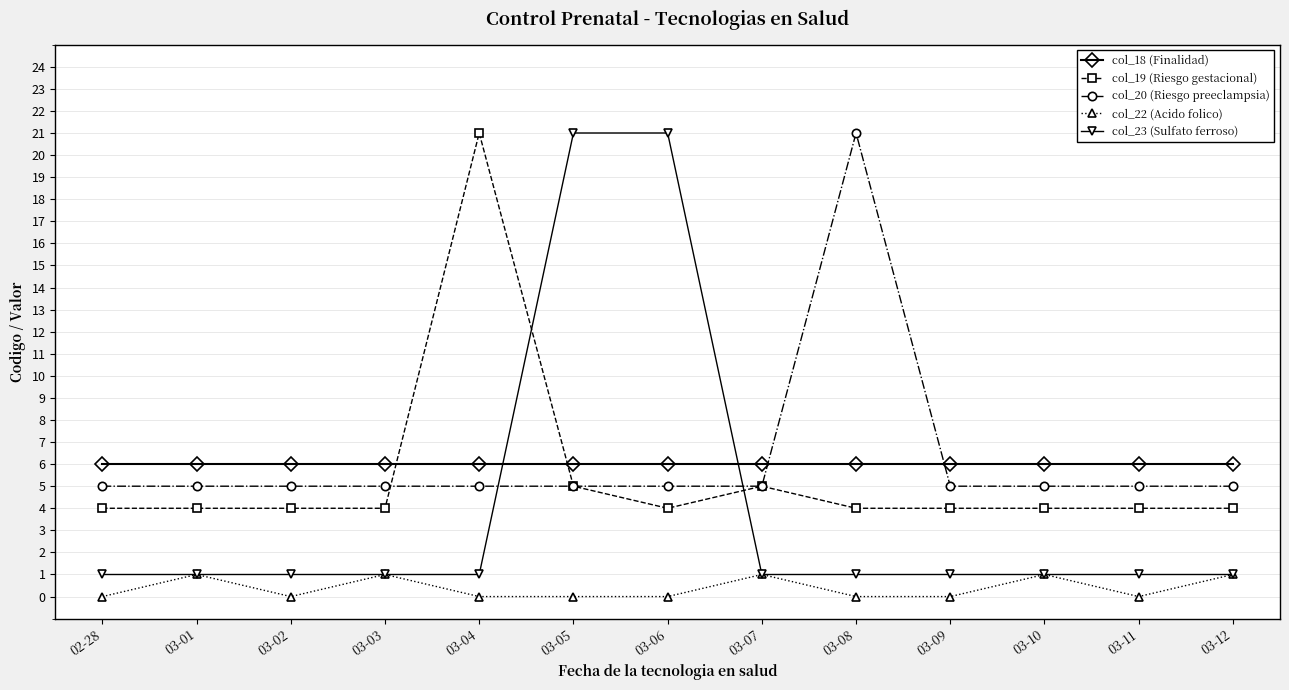

Is this an area chart (filled region under the line)?

No